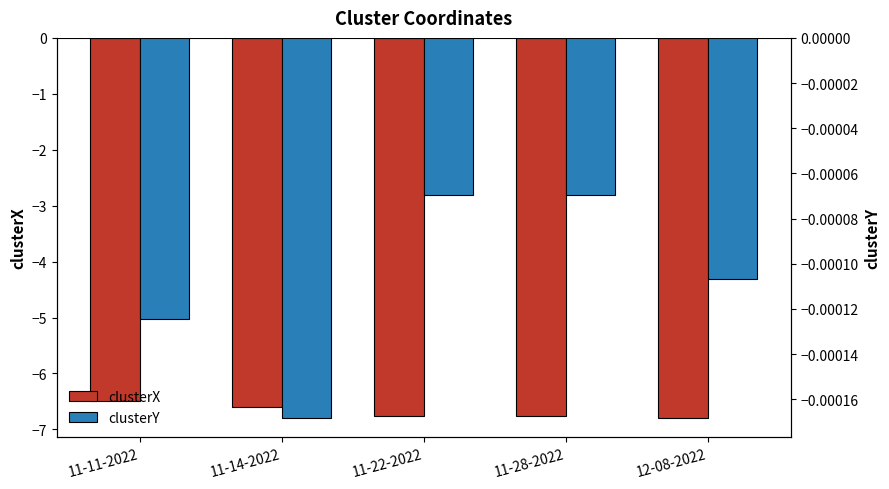

Rank the categories by clusterY value from highest to lowest.

11-22-2022, 11-28-2022, 12-08-2022, 11-11-2022, 11-14-2022